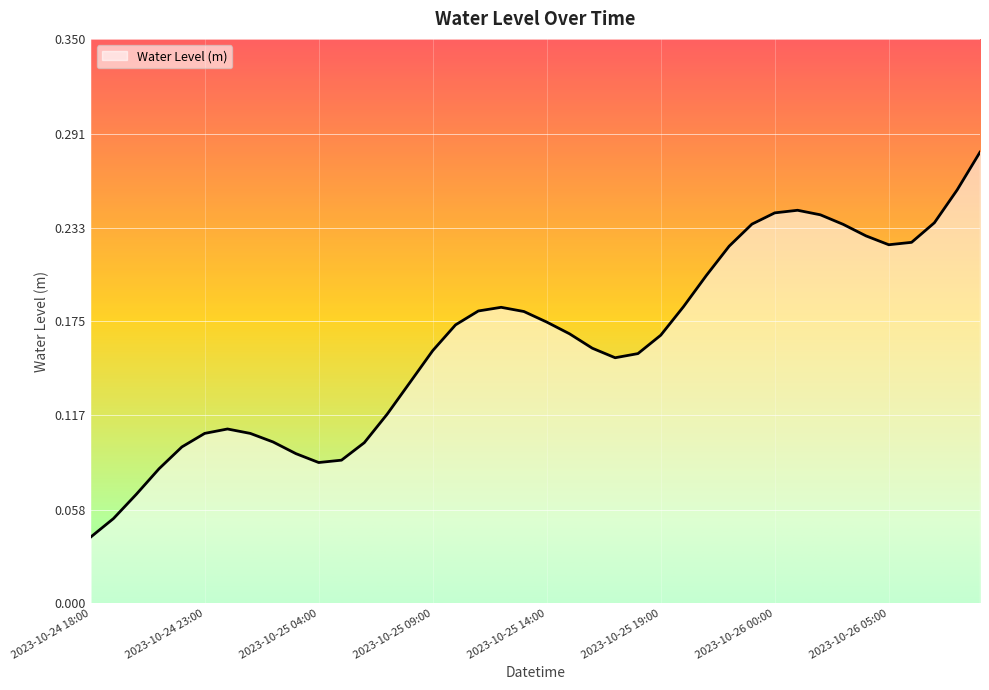

How many lines are shown in the chart?

1